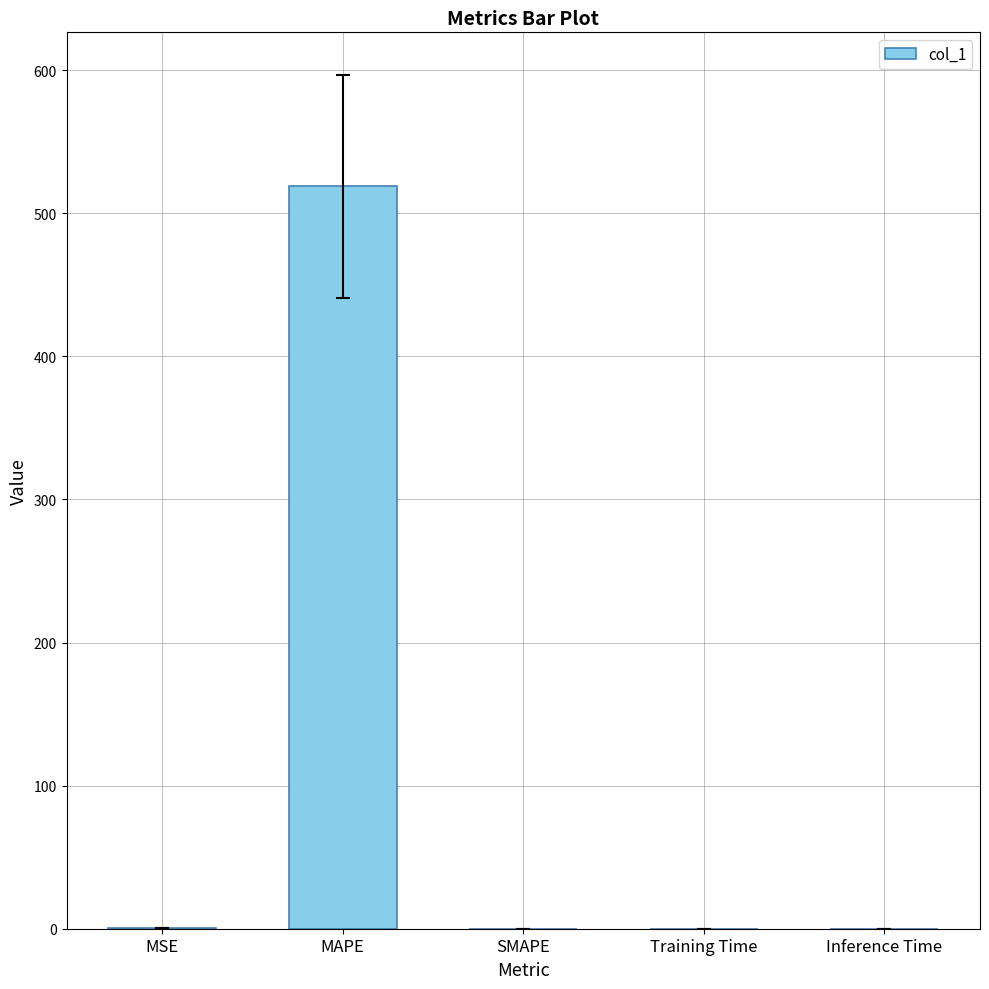

The chart shows a value of 0.0 at Training Time. True or false?

True